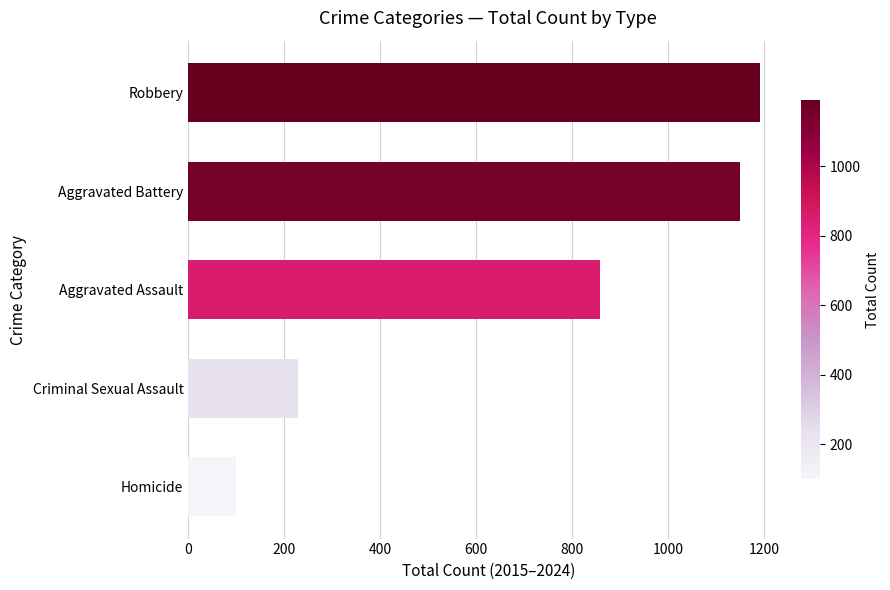

What is the maximum value shown in the chart?

1191